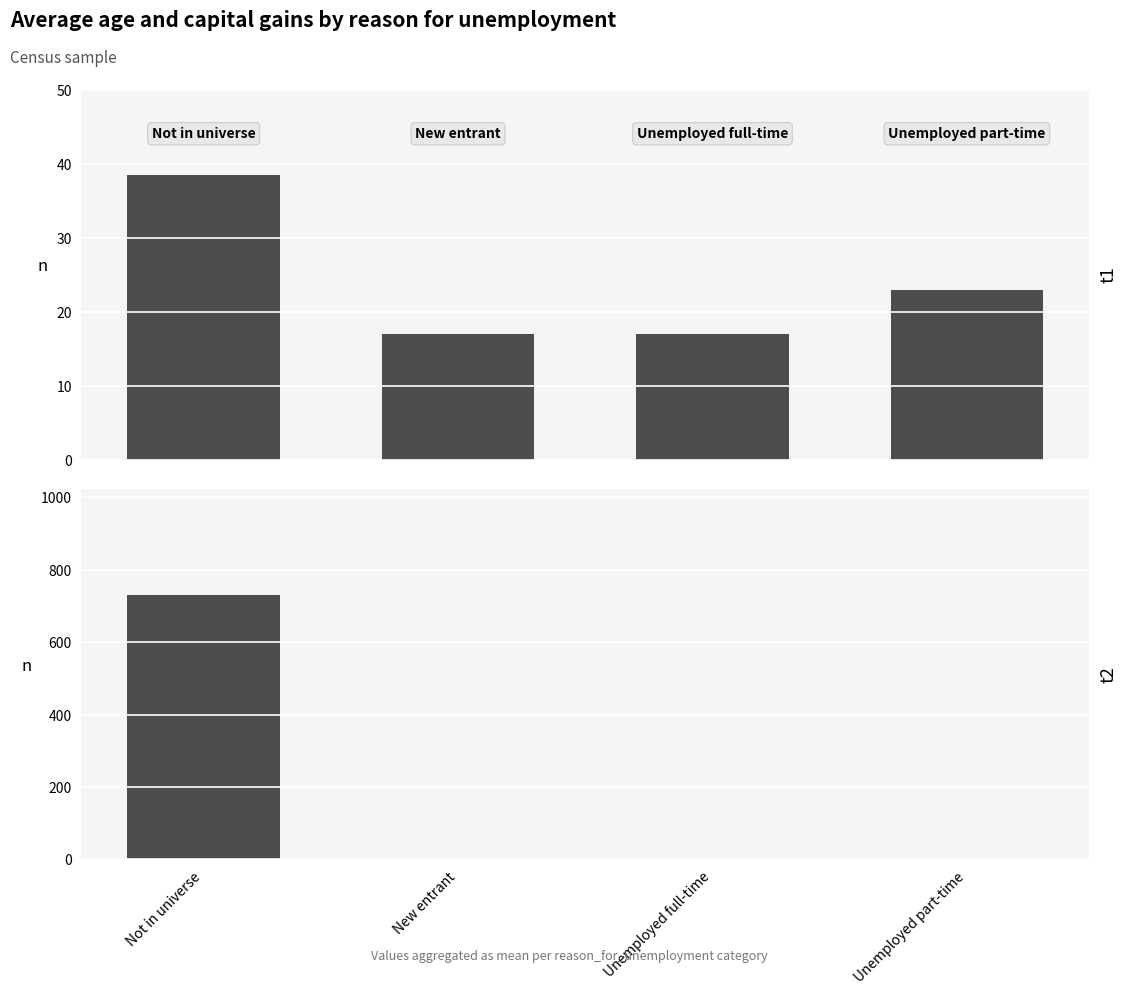

Between Unemployed full-time and Not in universe, which is larger?

Not in universe